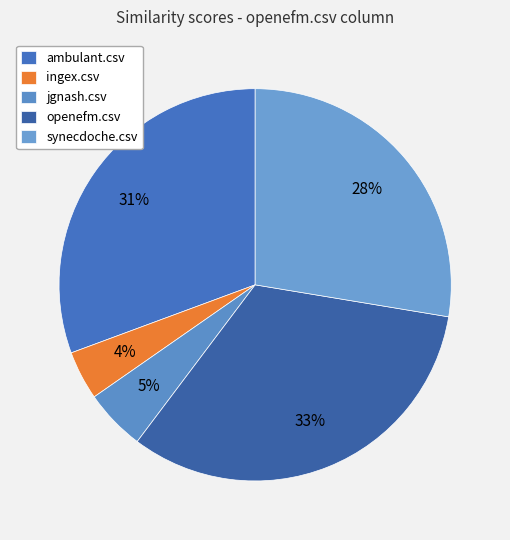

Which category has the smallest portion of the pie?

ingex.csv